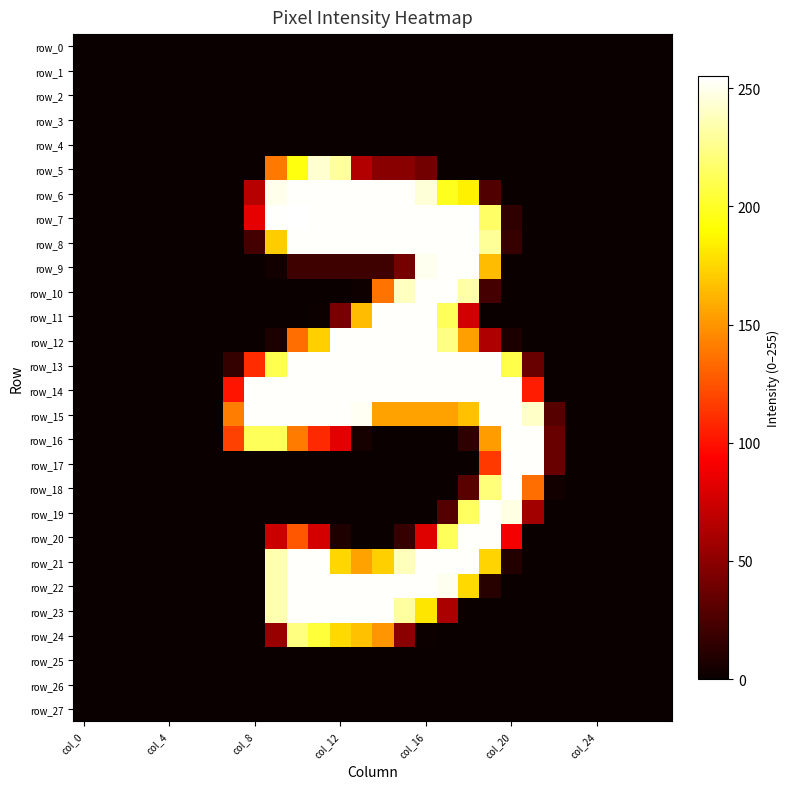

What is the maximum value shown in the chart?

255